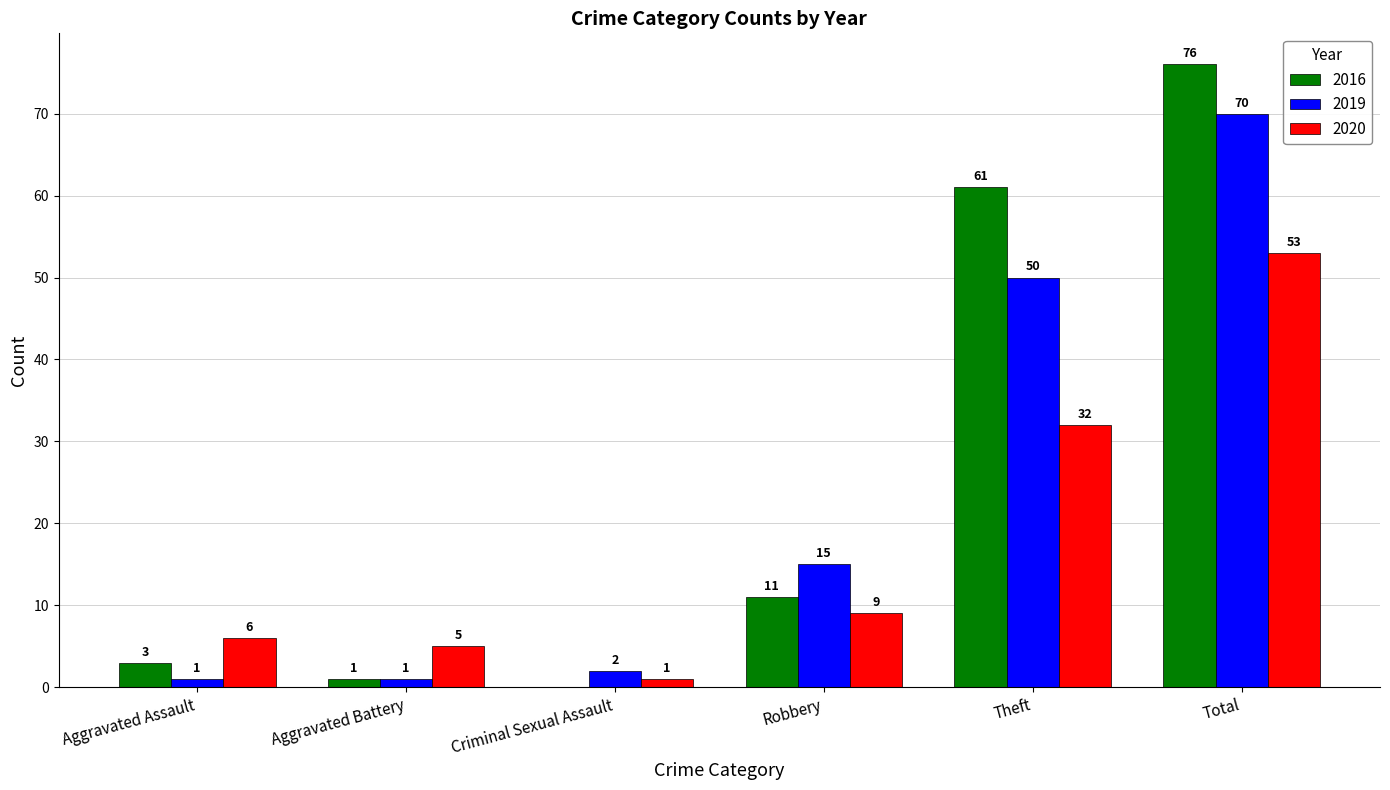

What is the approximate value of 2020 at Aggravated Battery, to the nearest 5?

5